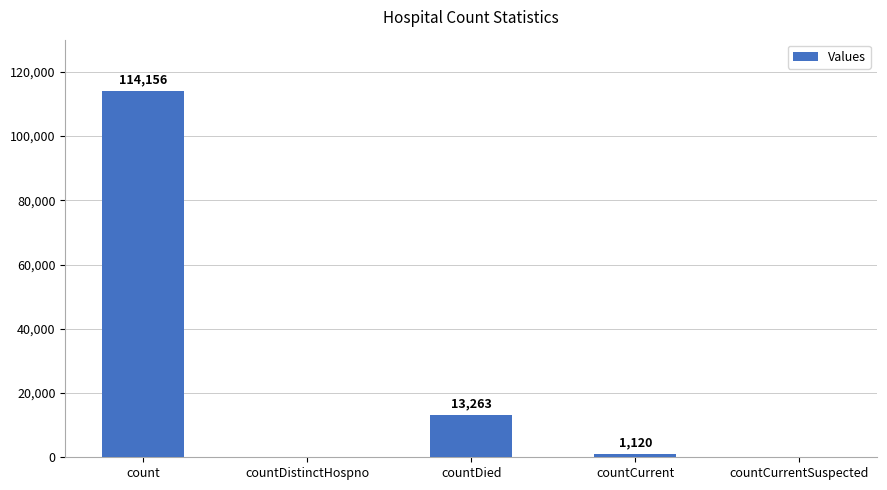

What is the change in value from count to countCurrentSuspected?

-114156